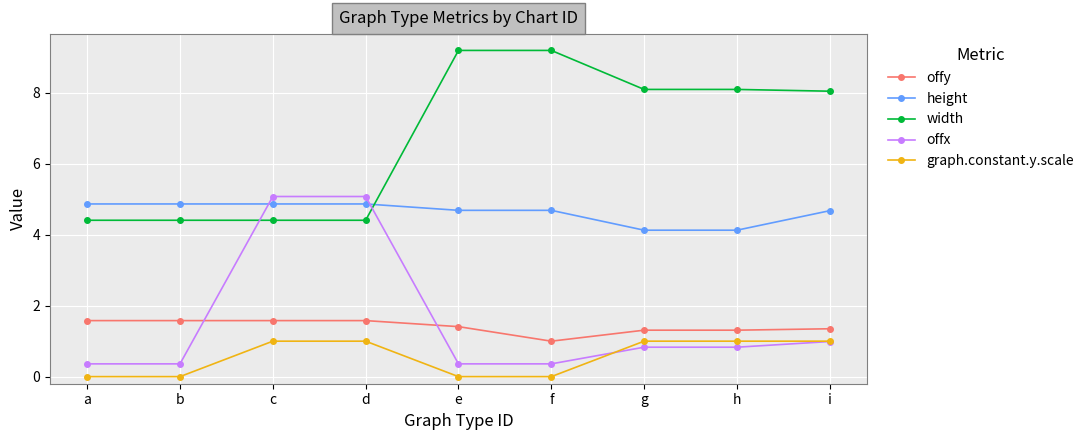

How many times do offx and offy cross each other?

2